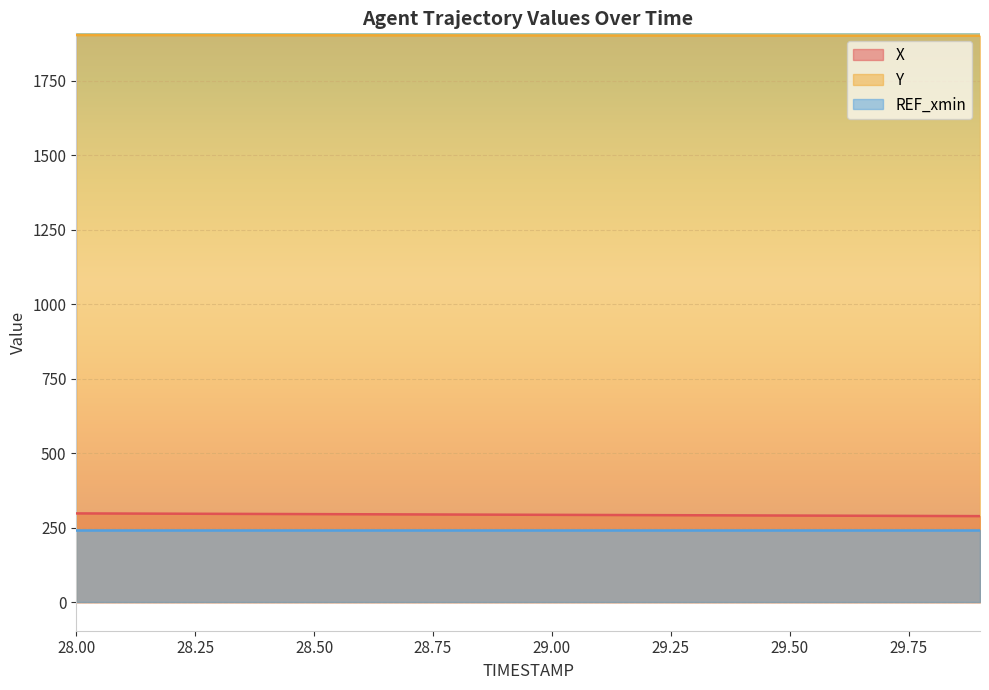

How many values in the X series exceed 294?

10